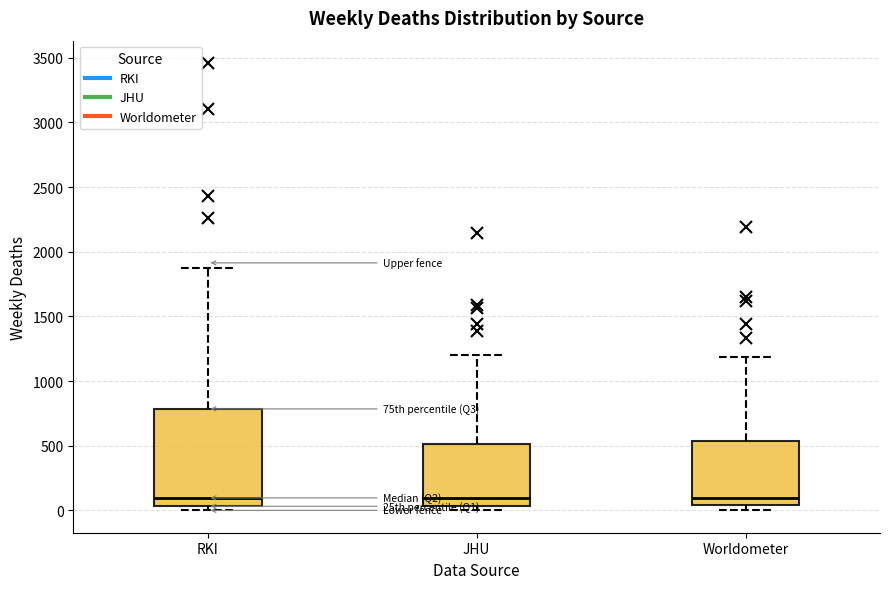

Comparing the boxes themselves (not the whiskers), which one is the tallest?

RKI